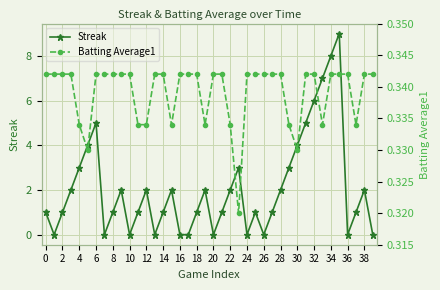

True or false: Streak and Batting Average1 intersect in this chart.

True